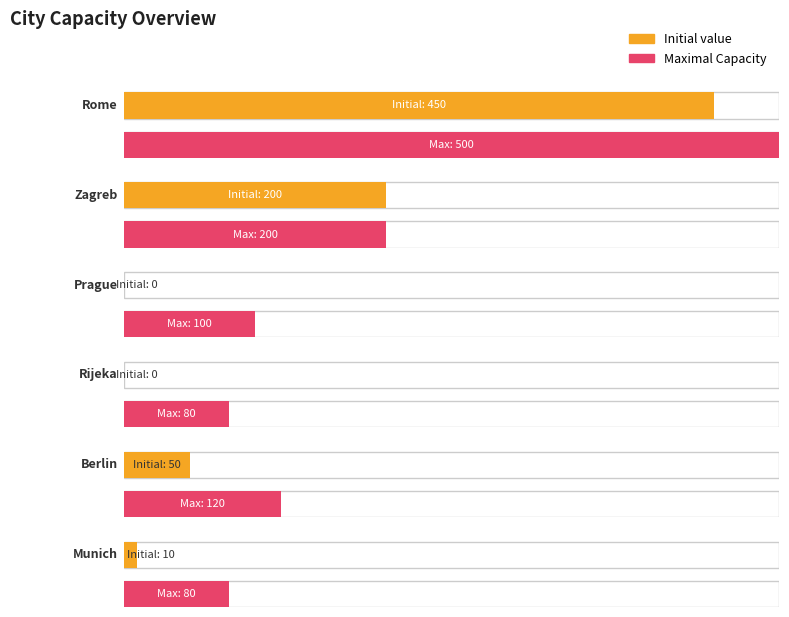

How many groups of bars are there?

6